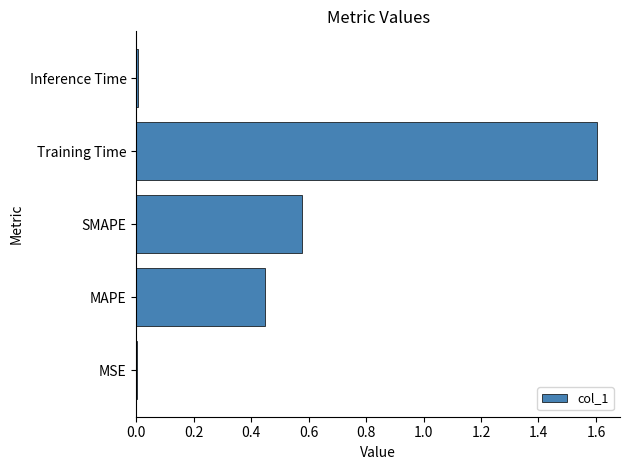

Are the bars horizontal?

Yes